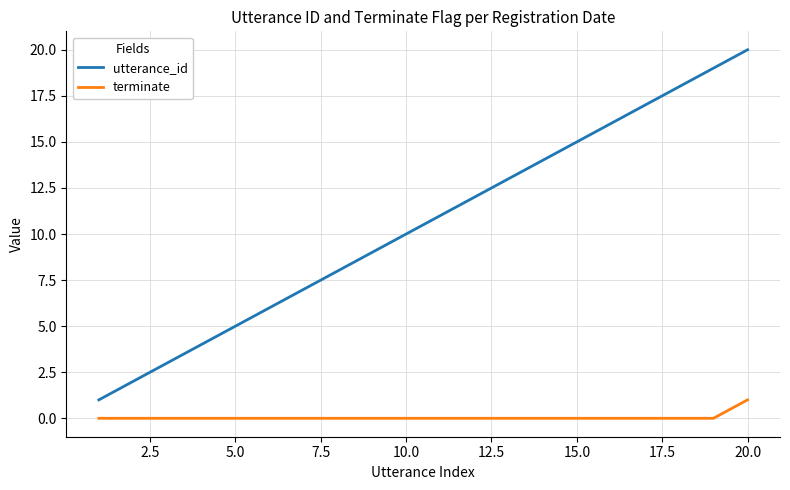

What is the greatest value displayed?

20